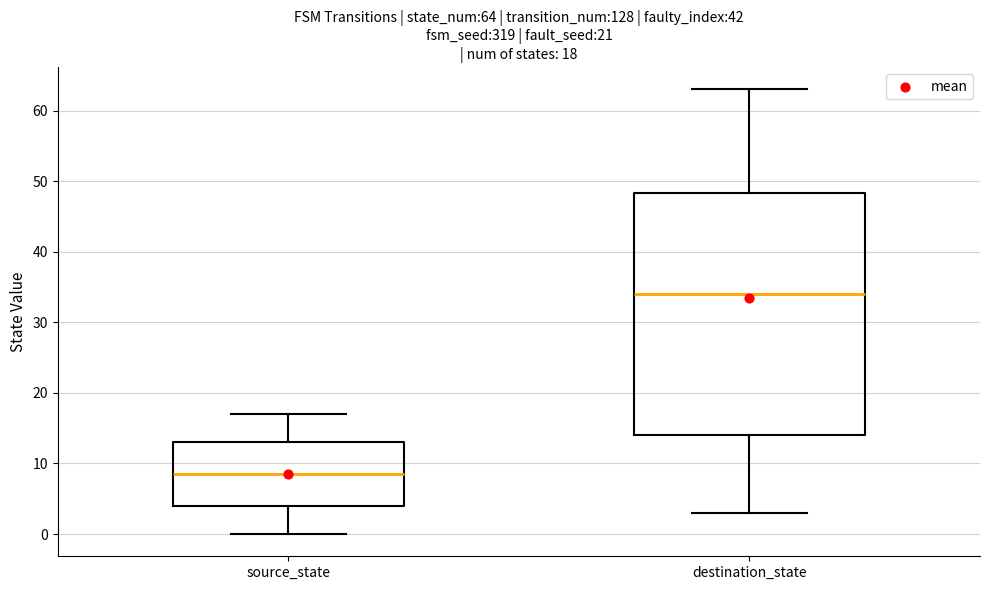

Which box's median line is the lowest?

source_state